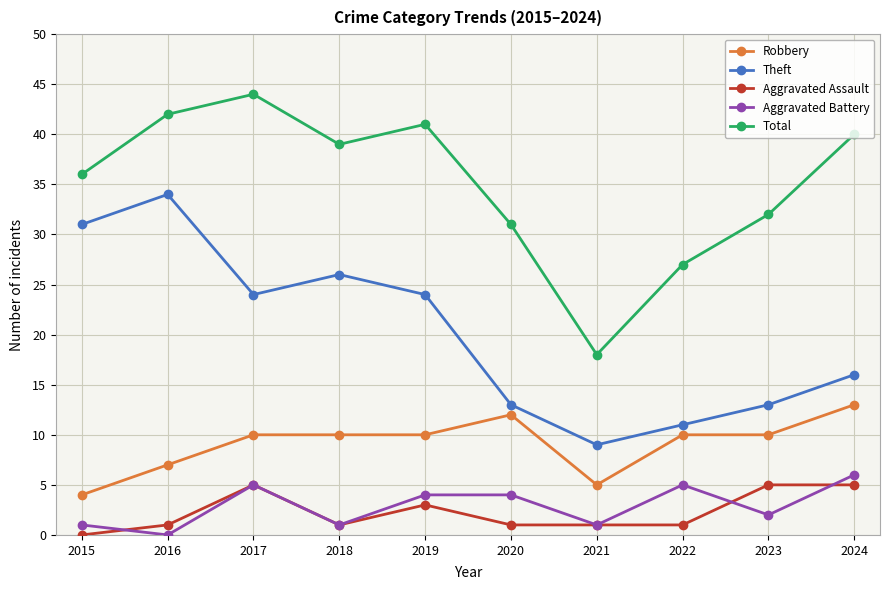

Which category has the lowest value in the Total series?

2021